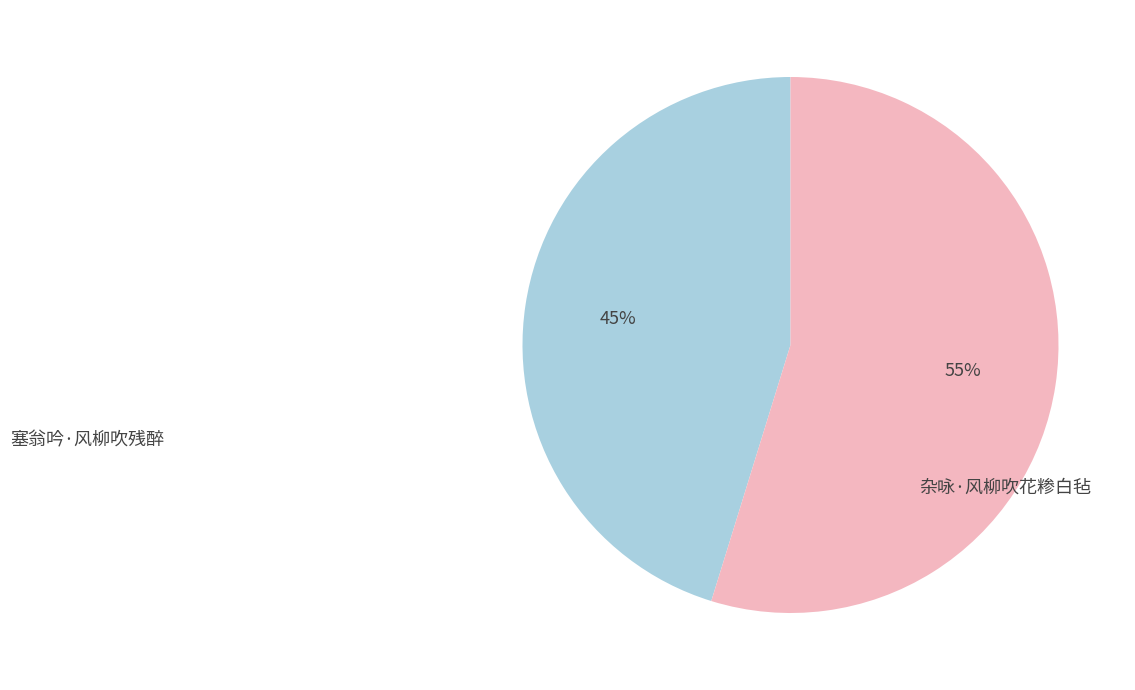

Is there any slice that represents more than half of the pie?

Yes